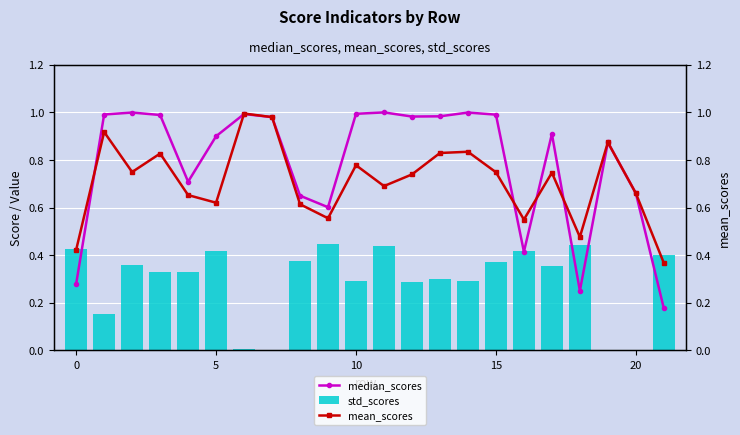

What is the maximum value for std_scores?

0.4